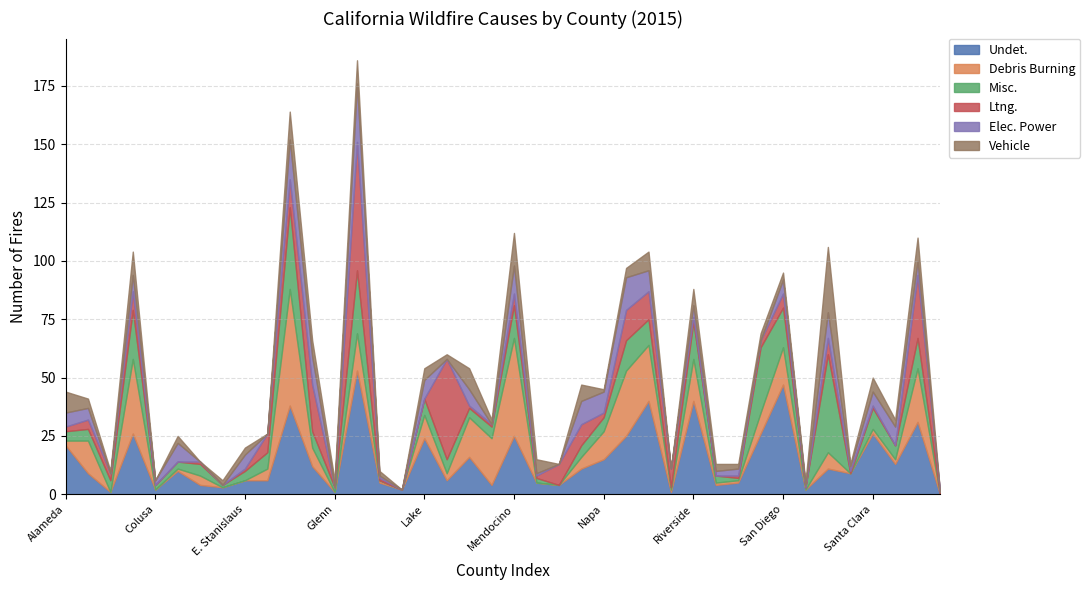

Which category has the lowest value in the Ltng. series?

Colusa